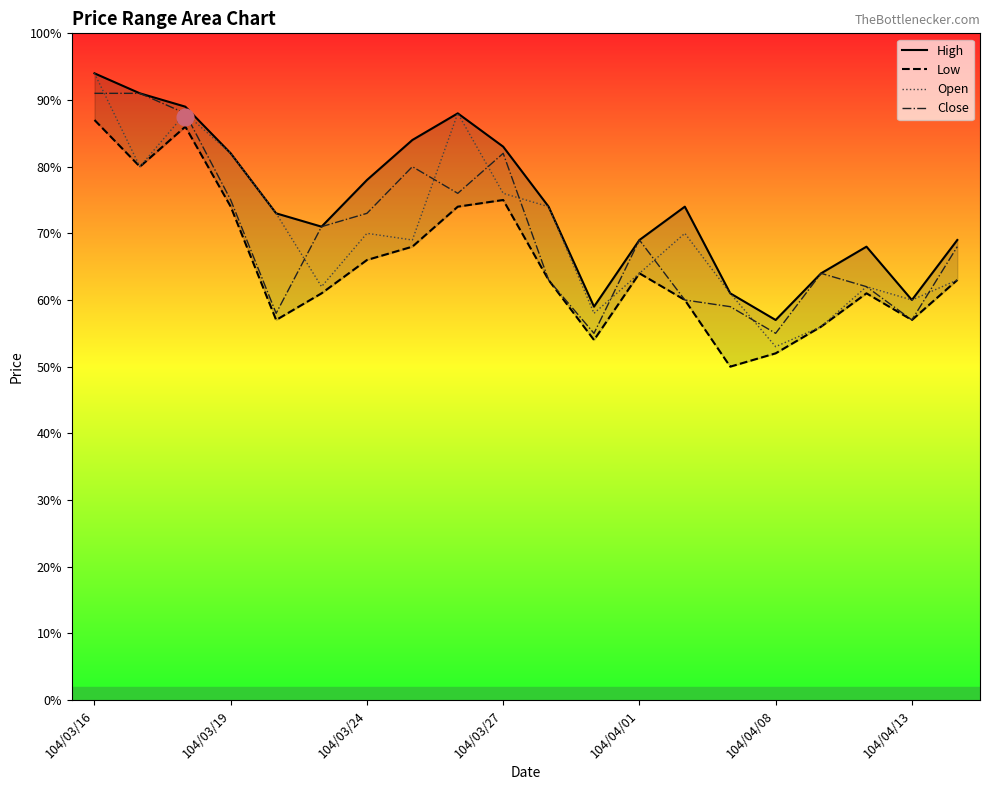

Where is Open nearest to the value 0?

104/04/08